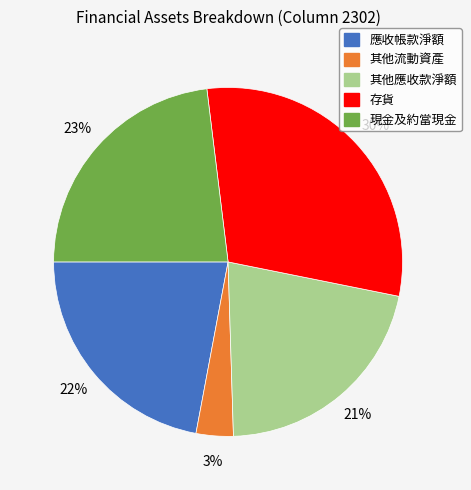

To the nearest percent, what is the difference between the largest and smallest slice percentages?

27%